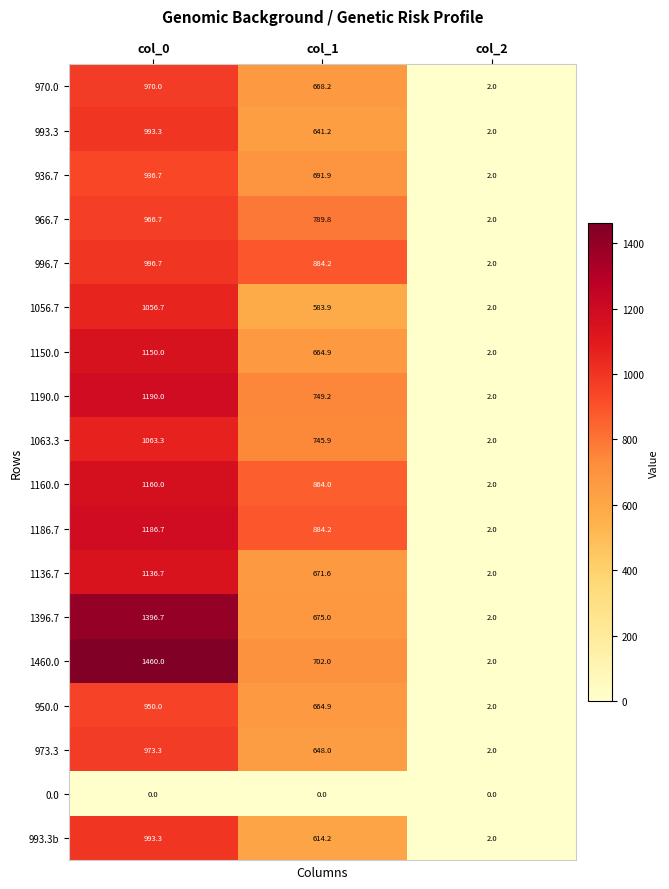

Between col_0 and col_2, which series saw the biggest shift?

1460.0